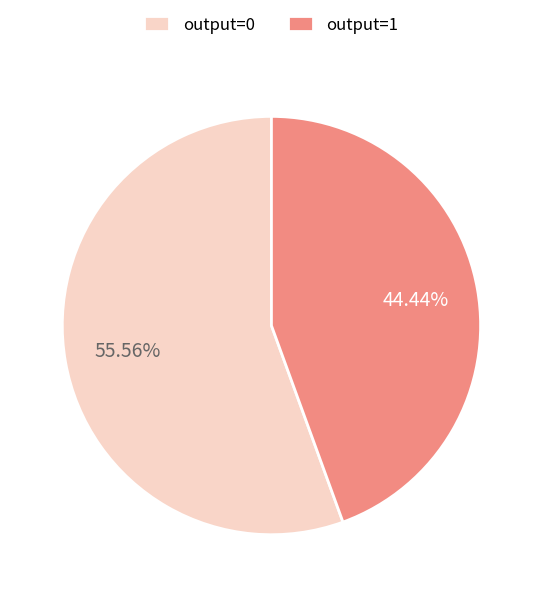

To the nearest percent, what is the difference between the output=1 and output=0 slice percentages?

11%